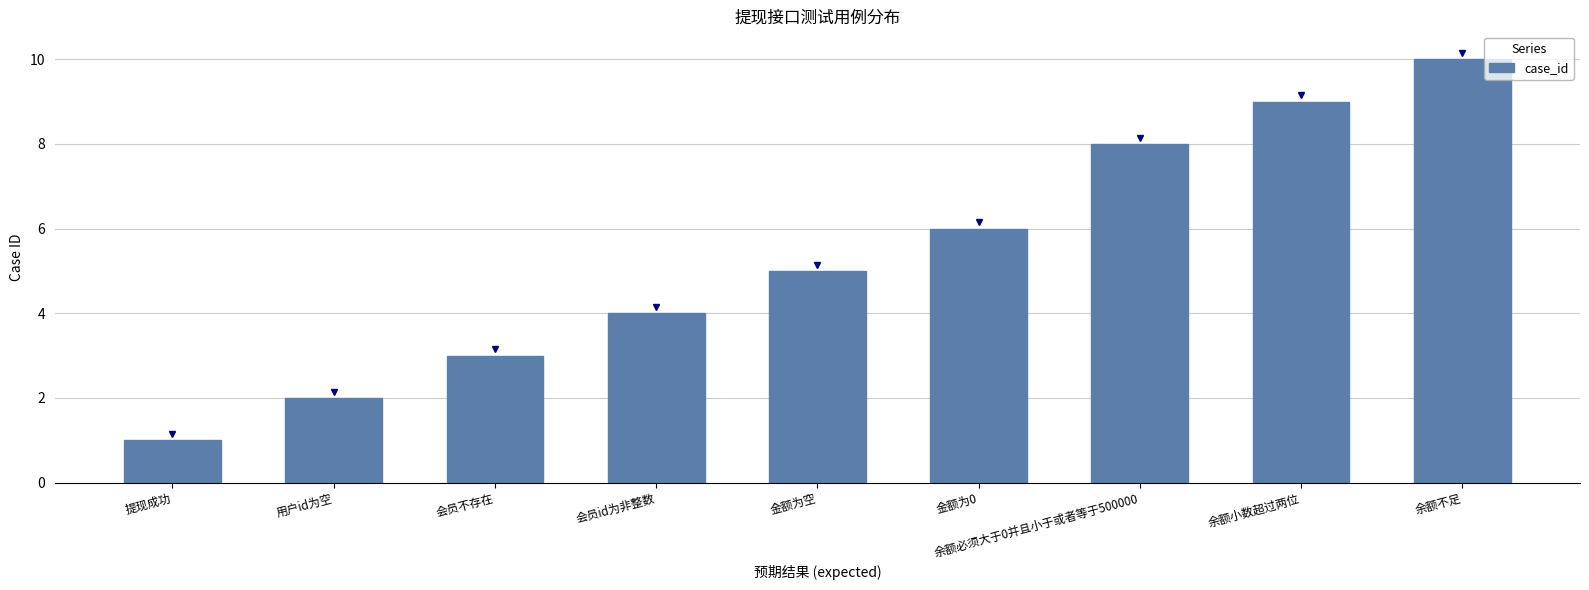

What is the label of the 4th bar from the left?

会员id为非整数